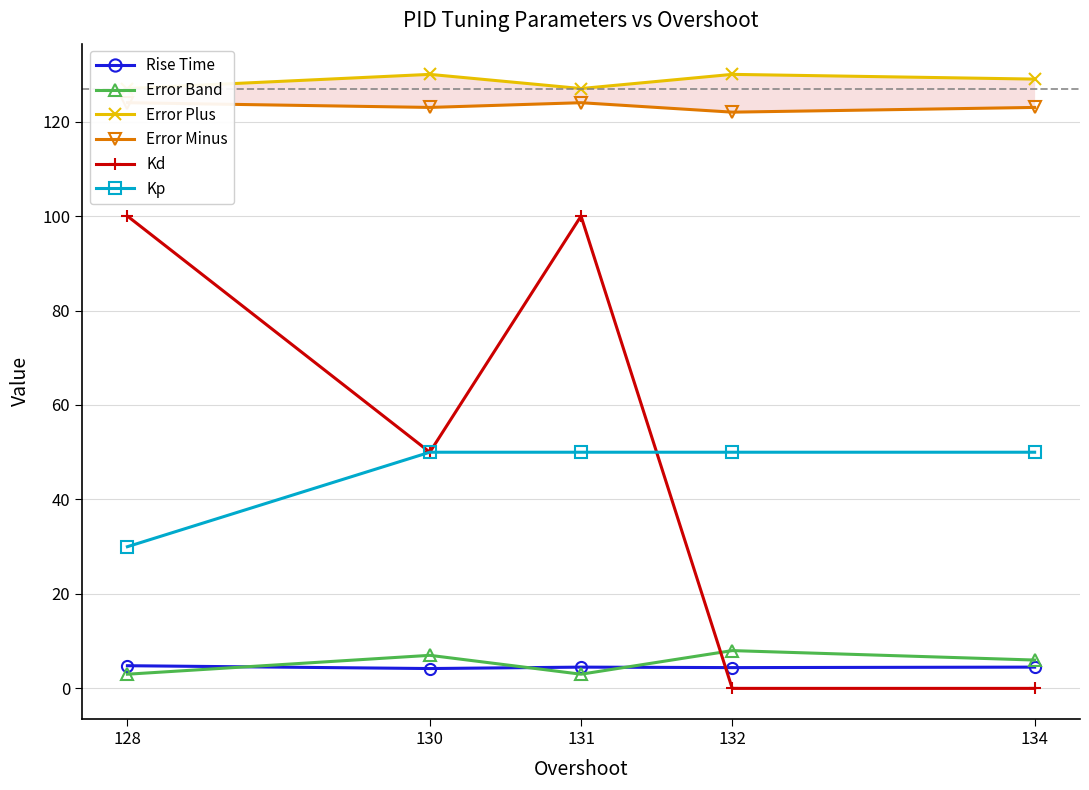

Reading left to right, extract all data points from this chart.

Rise Time: 4.8	4.2	4.5	4.4	4.5
Error Band: 3.0	7.0	3.0	8.0	6.0
Error Plus: 127.0	130.0	127.0	130.0	129.0
Error Minus: 124.0	123.0	124.0	122.0	123.0
Kd: 100.0	50.0	100.0	0.0	0.0
Kp: 30.0	50.0	50.0	50.0	50.0